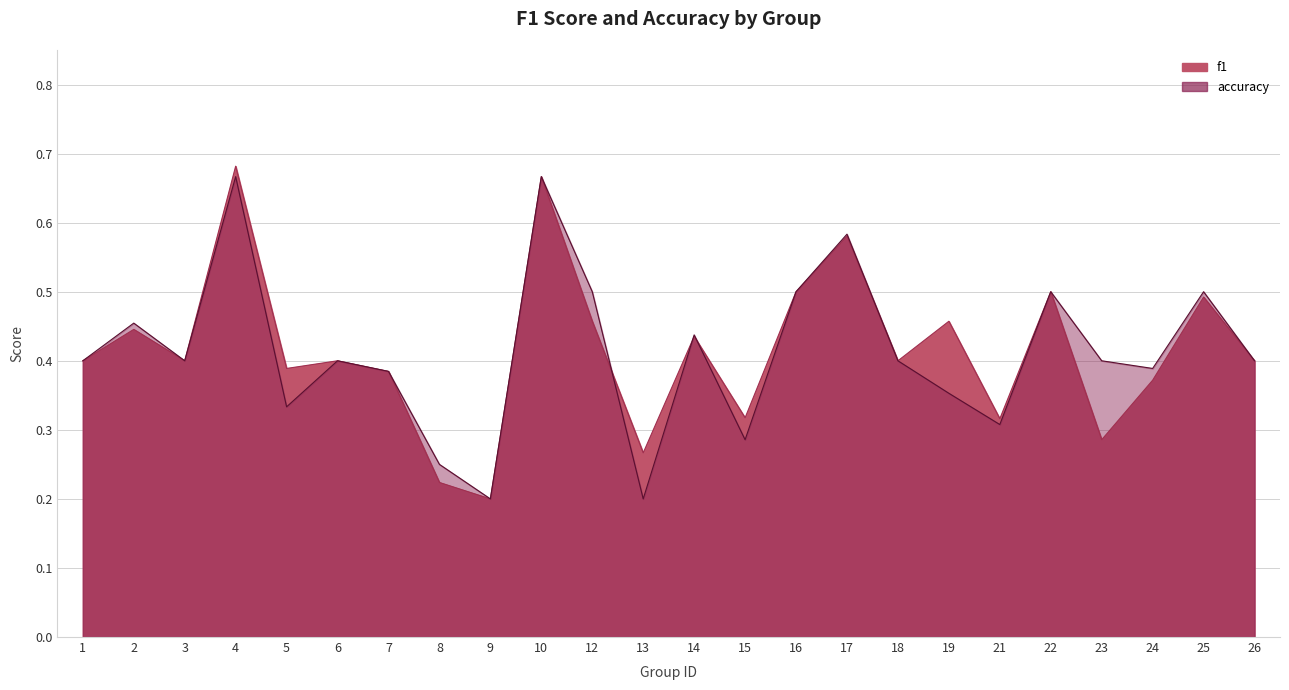

What is the total value across all series at 13?

0.5